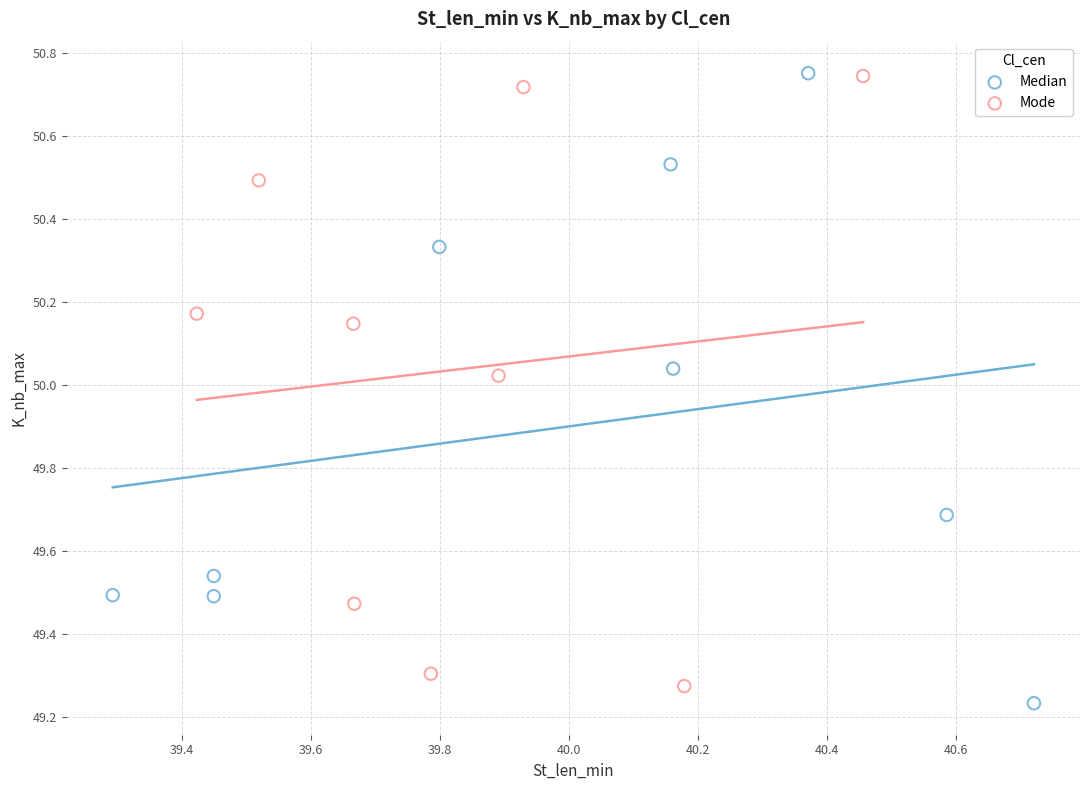

Which series contains the lowest Y value?

Median